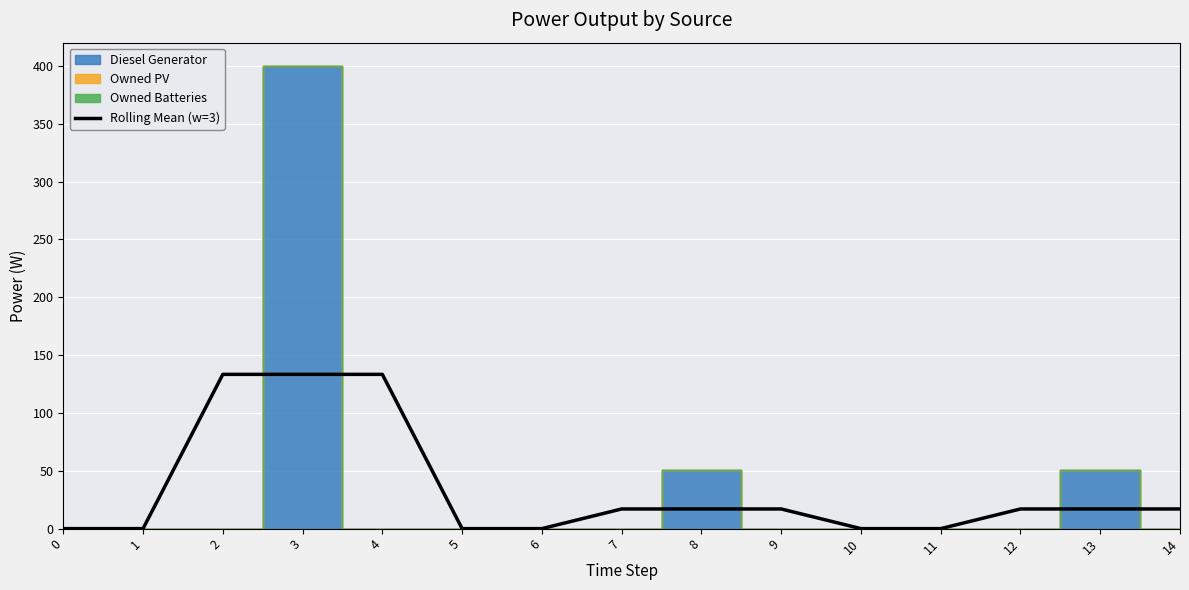

List the labels in order of value, largest first.

2, 3, 4, 7, 8, 9, 12, 13, 14, 0, 1, 5, 6, 10, 11